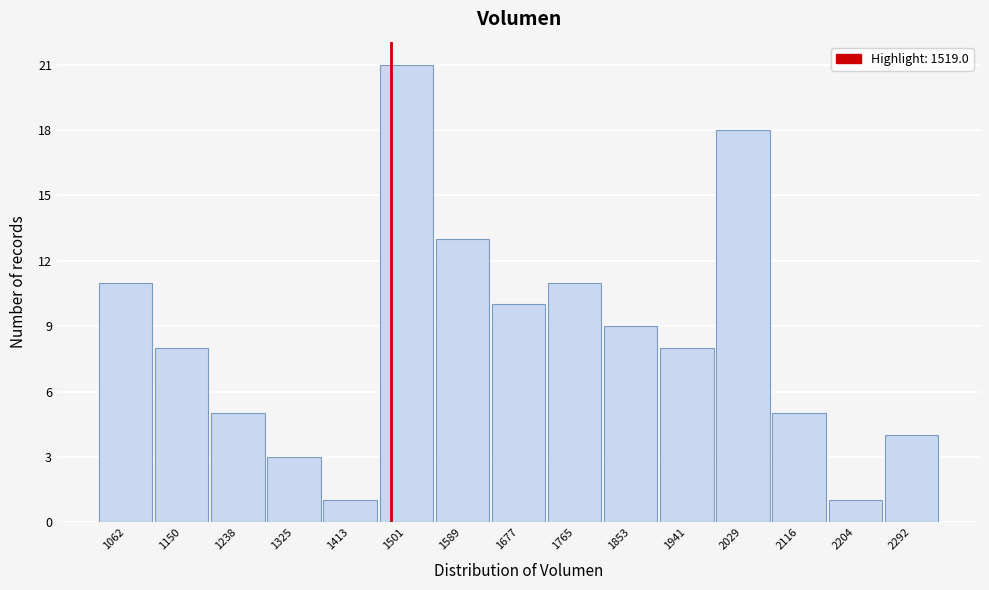

Reading right to left, extract all data points from this chart.

4	1	5	18	8	9	11	10	13	21	1	3	5	8	11